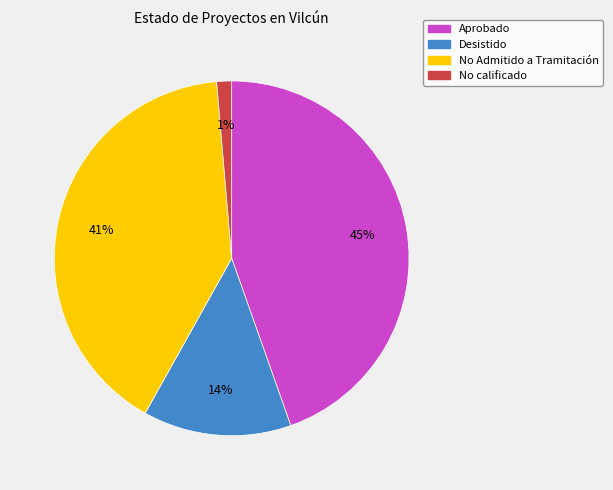

Count the number of slices in the pie.

4